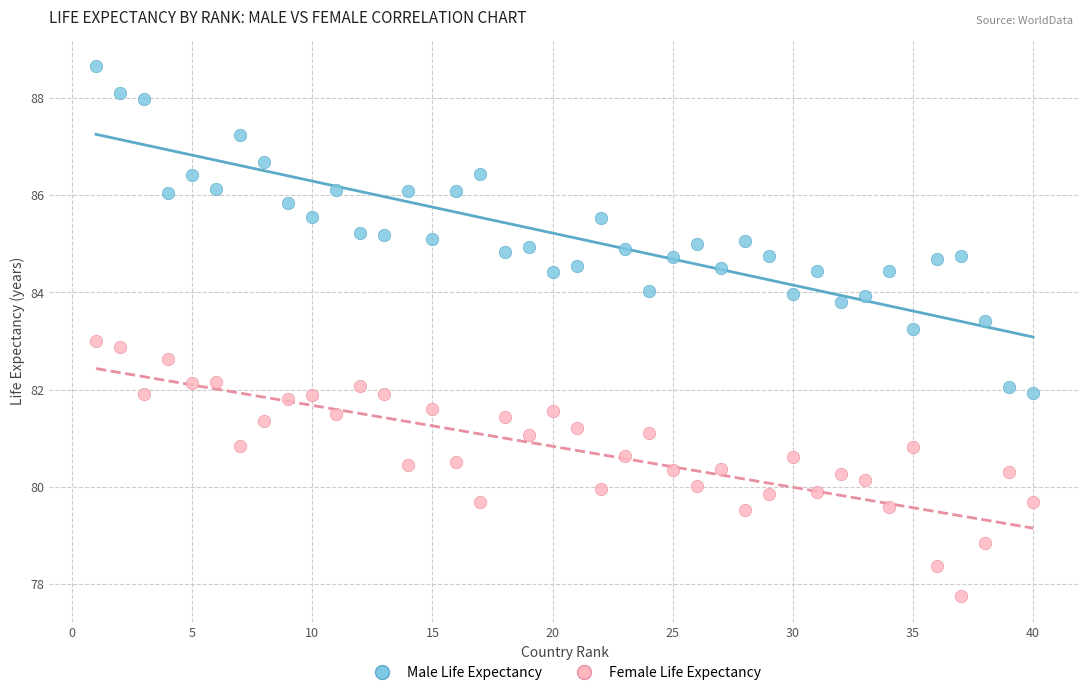

Across all data points, what is the range of X values (max minus min)?

39.0